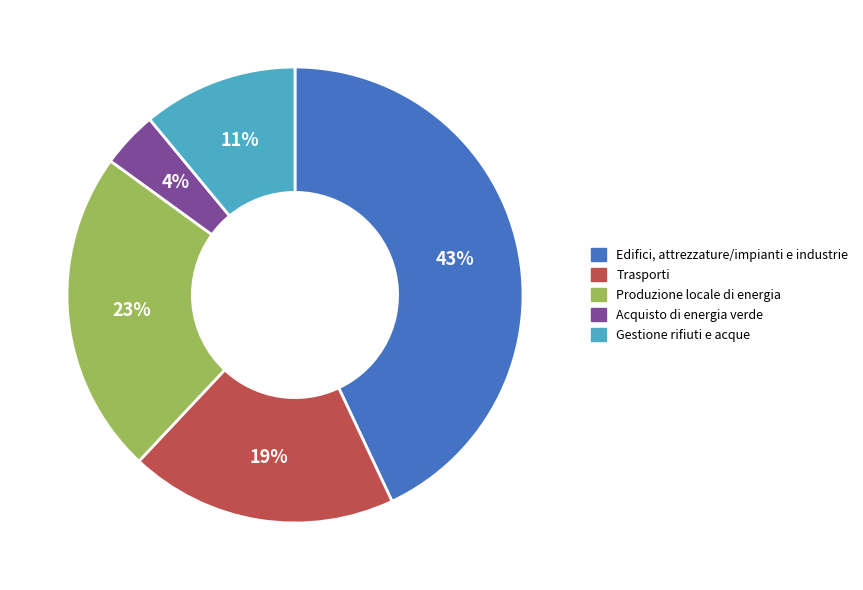

How many slices are in this pie chart?

5